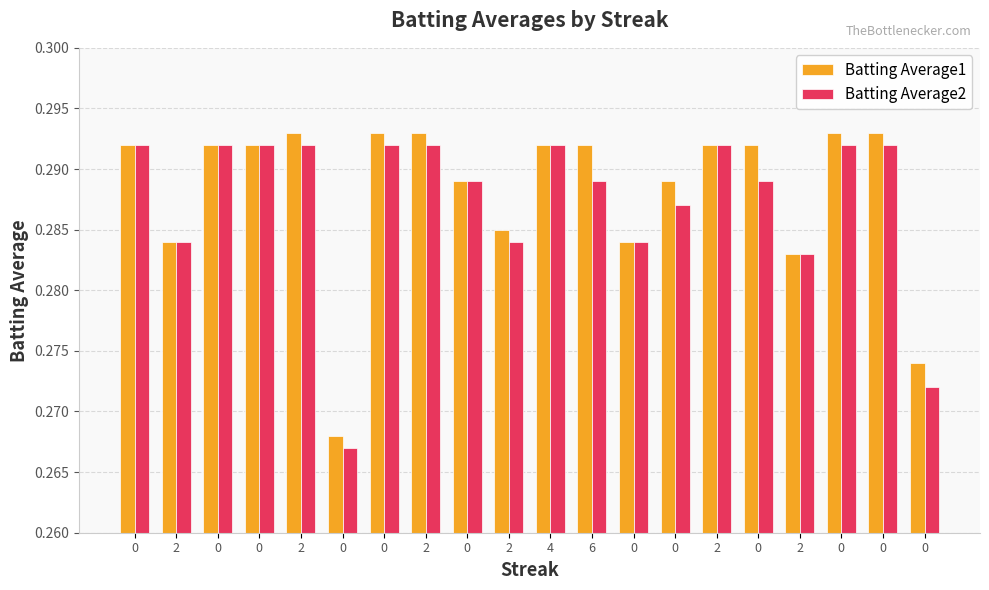

At how many categories does at least one series exceed 0?

20